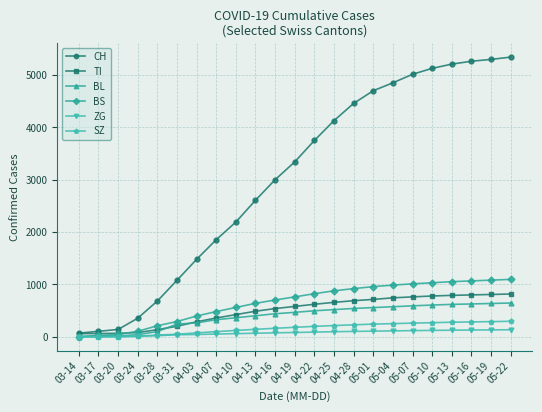

What is the difference between the ZG values at 03-31 and 03-14?

39